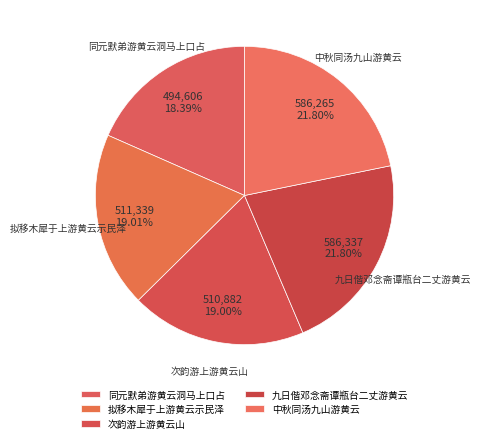

To the nearest percent, what portion does 拟移木犀于上游黄云示民泽 represent?

19%